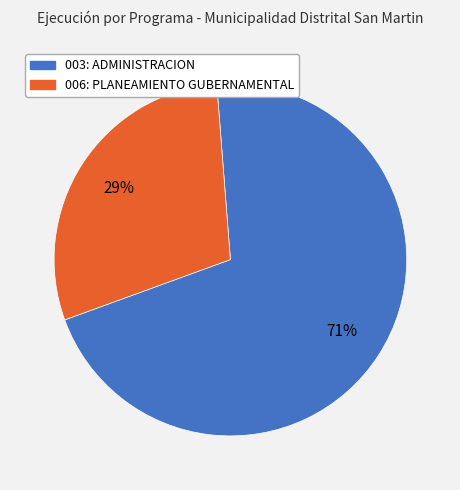

Which slice is the largest?

003: ADMINISTRACION